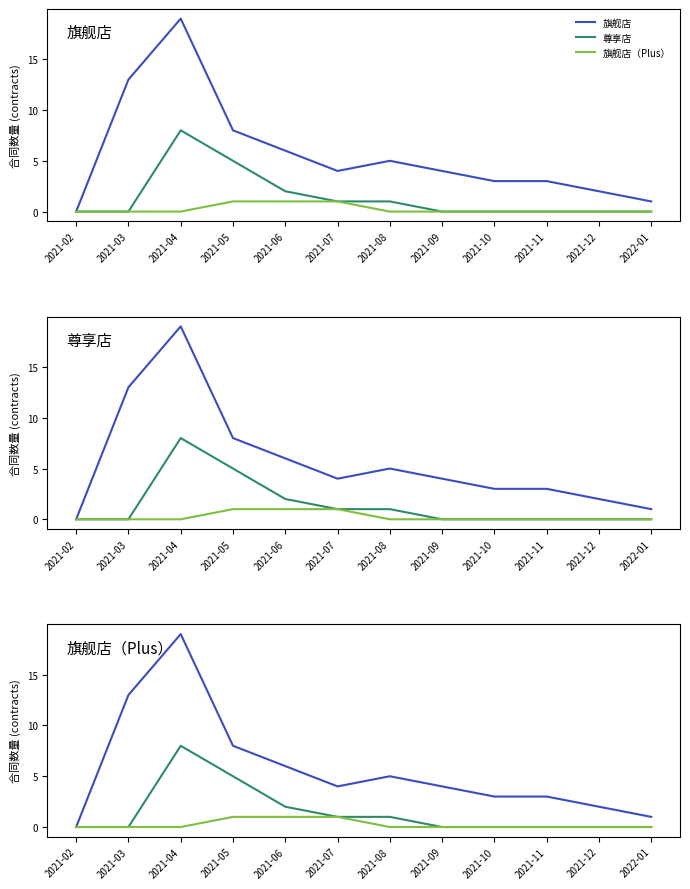

What is the spread (max minus min) of values at 2021-09?

4